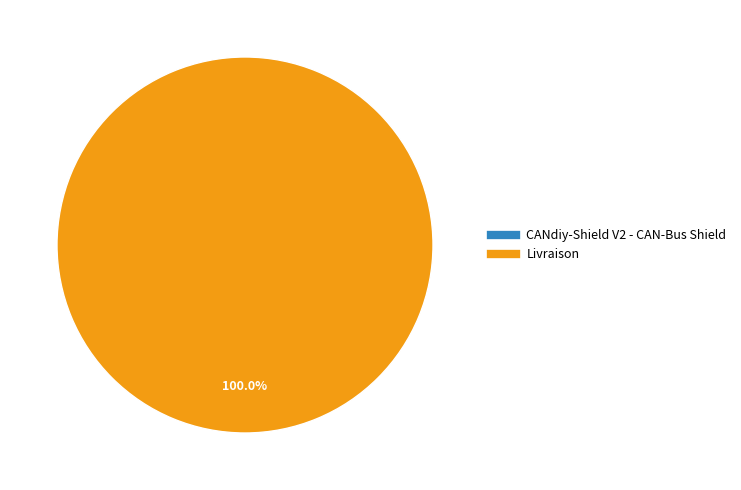

Between CANdiy-Shield V2 - CAN-Bus Shield and Livraison, which is larger?

Livraison